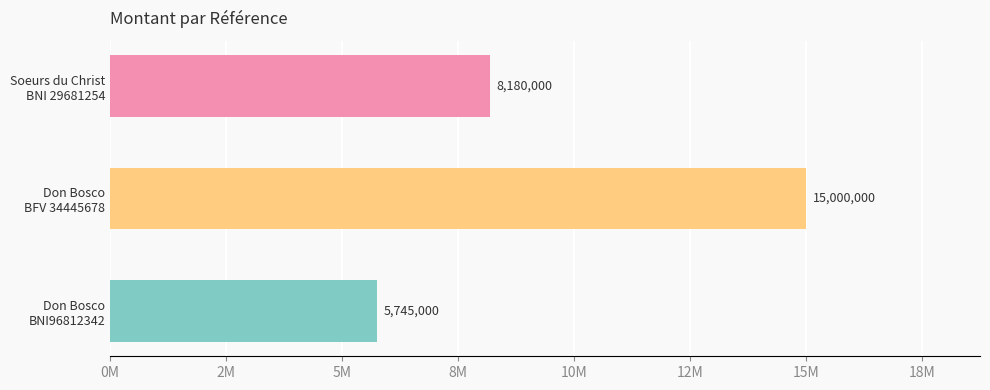

Rank the categories by value from lowest to highest.

Don Bosco
BNI96812342, Soeurs du Christ
BNI 29681254, Don Bosco
BFV 34445678